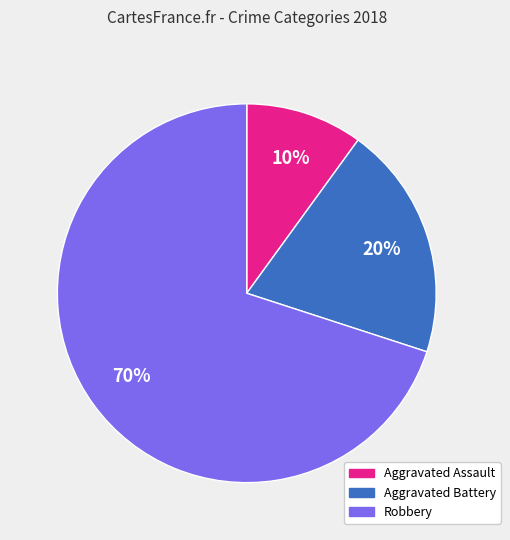

Do Aggravated Battery and Aggravated Assault together represent more than half of the pie?

No